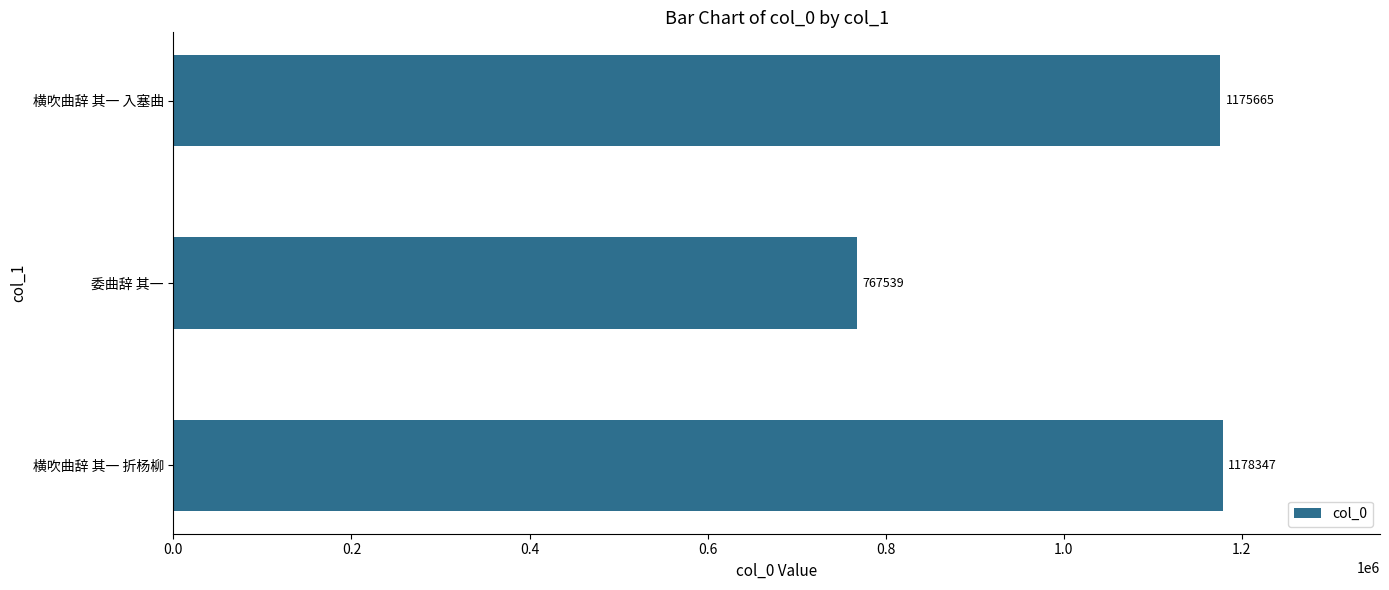

List the labels in order of value, largest first.

横吹曲辞 其一 折杨柳, 横吹曲辞 其一 入塞曲, 委曲辞 其一